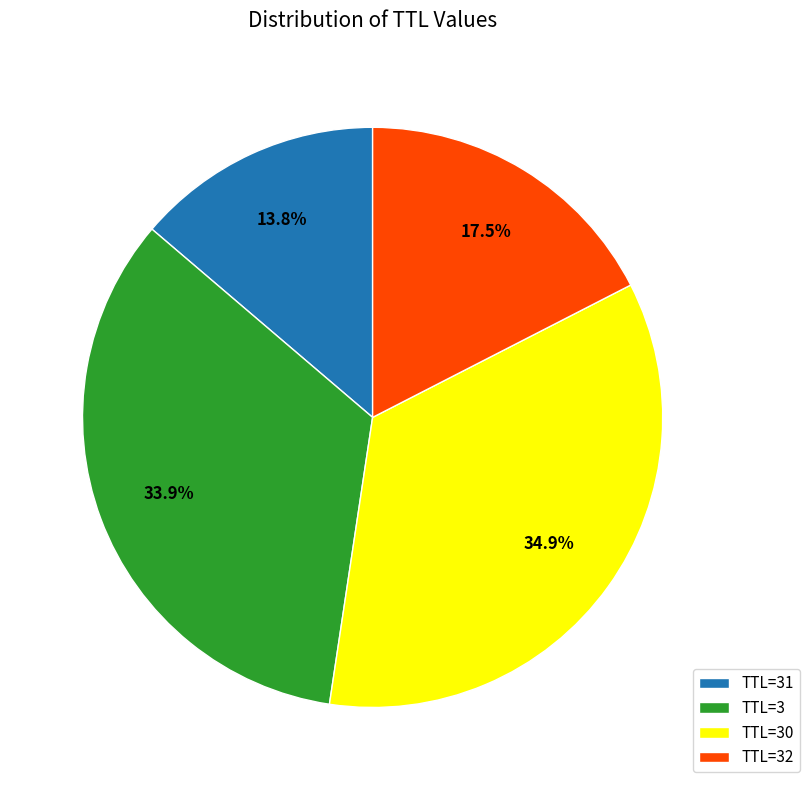

Does TTL=3 represent more than half of the total?

No